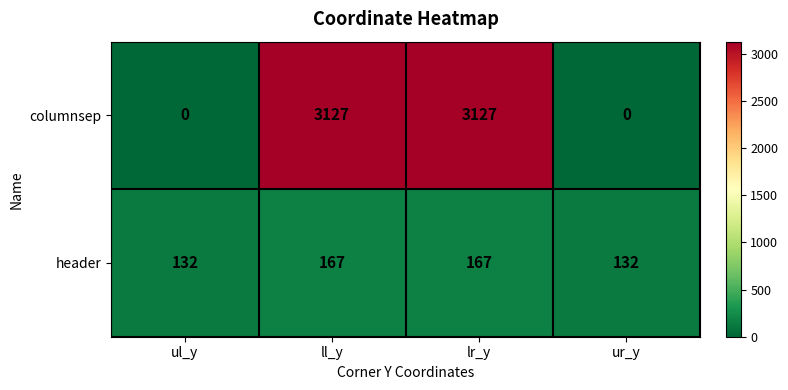

Reading left to right, list all the values displayed in this chart.

columnsep: 0	3127	3127	0
header: 132	167	167	132